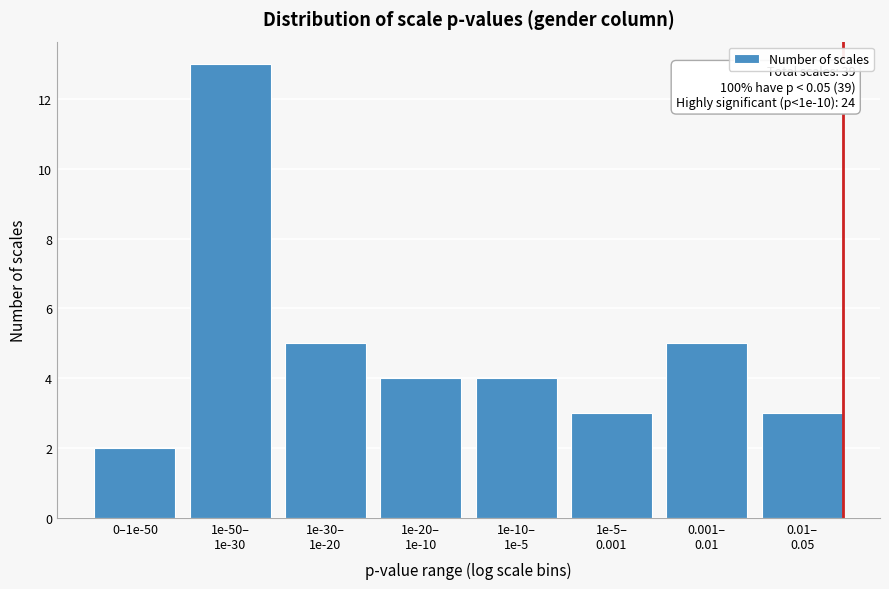

Reading right to left, what are all the values shown in this chart?

3	5	3	4	4	5	13	2